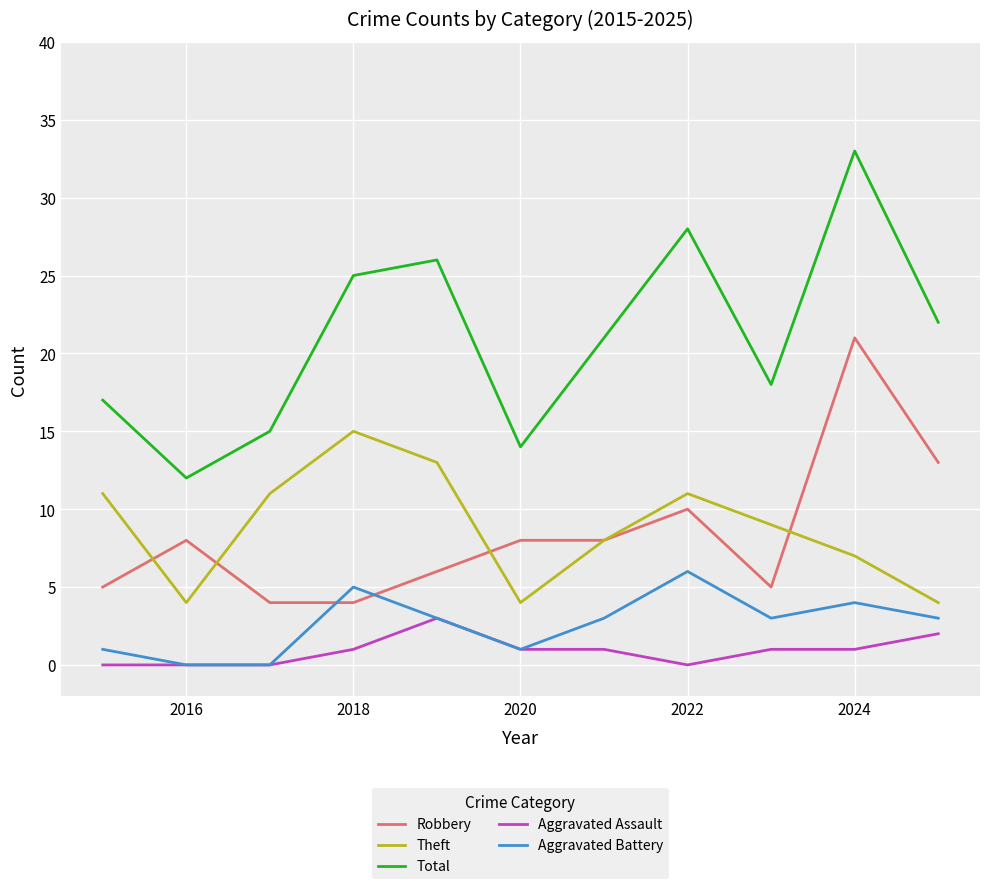

Which series has the largest total across all categories?

Total